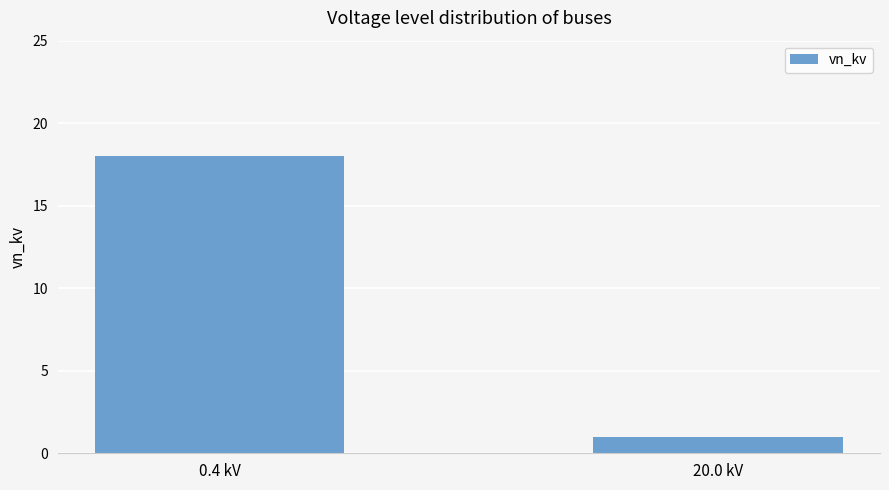

What is the sum of the values at 20.0 kV and 0.4 kV?

19